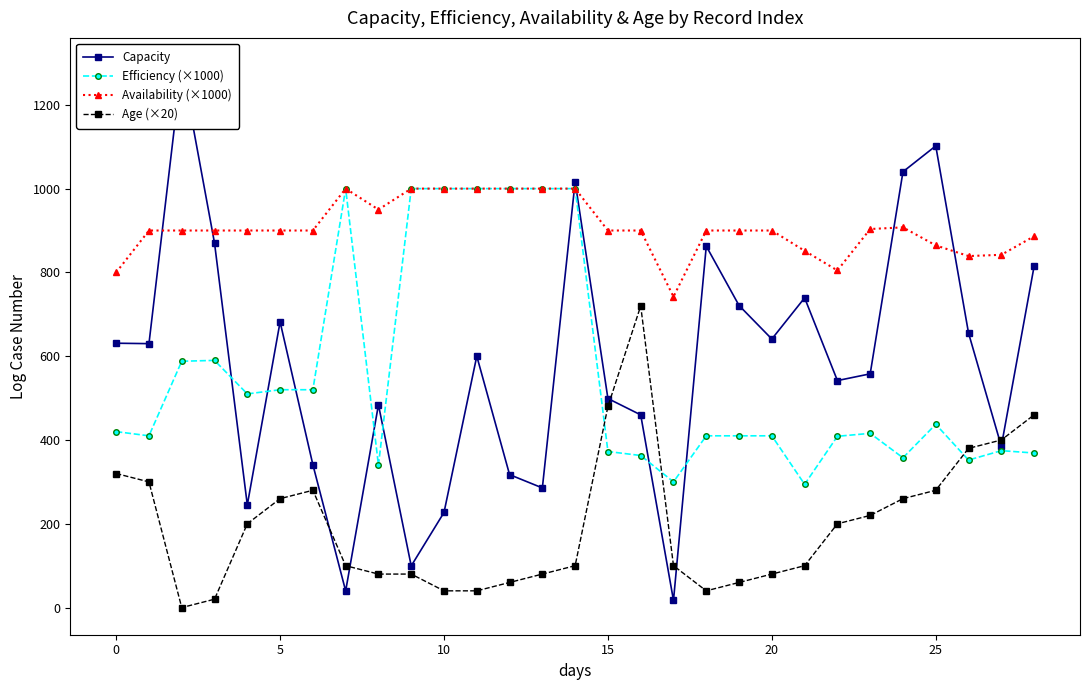

Which series has the widest spread of values?

Capacity